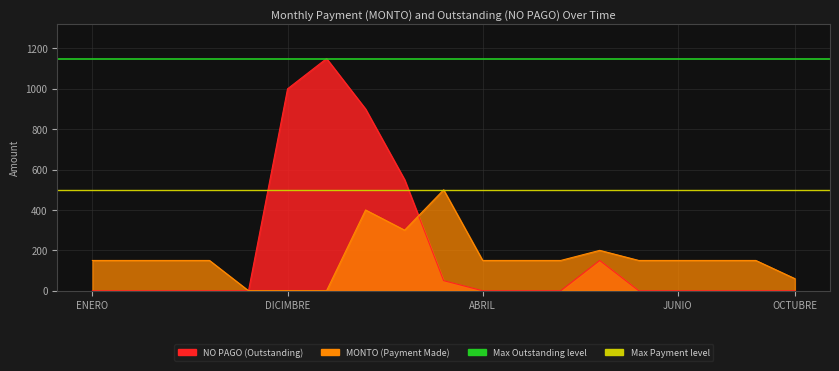

True or false: Max Payment has a value of 738 at ENERO.

False